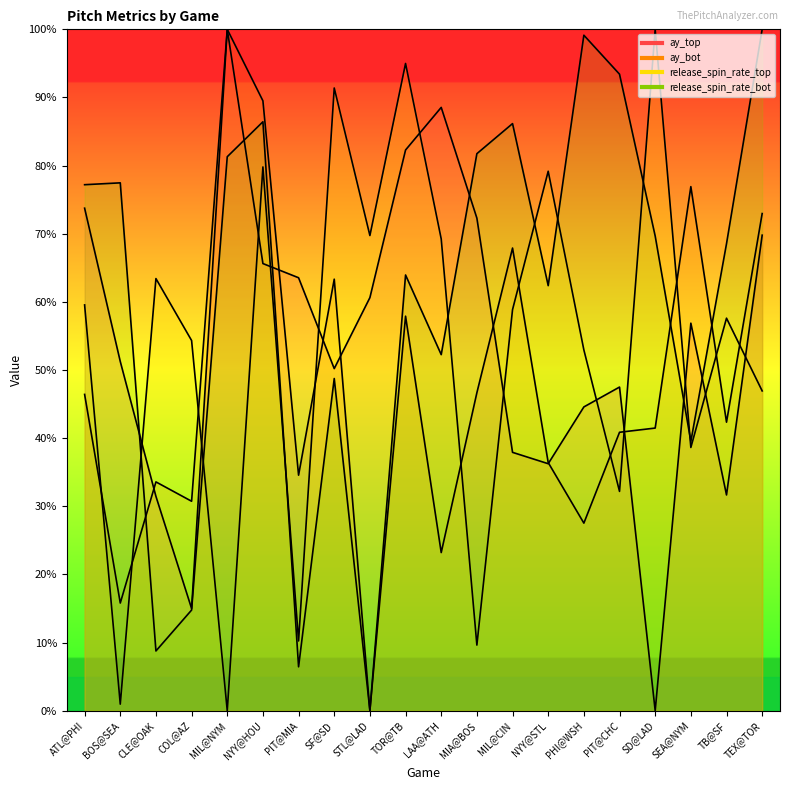

At which category is the sum across all series the highest?

NYY@HOU